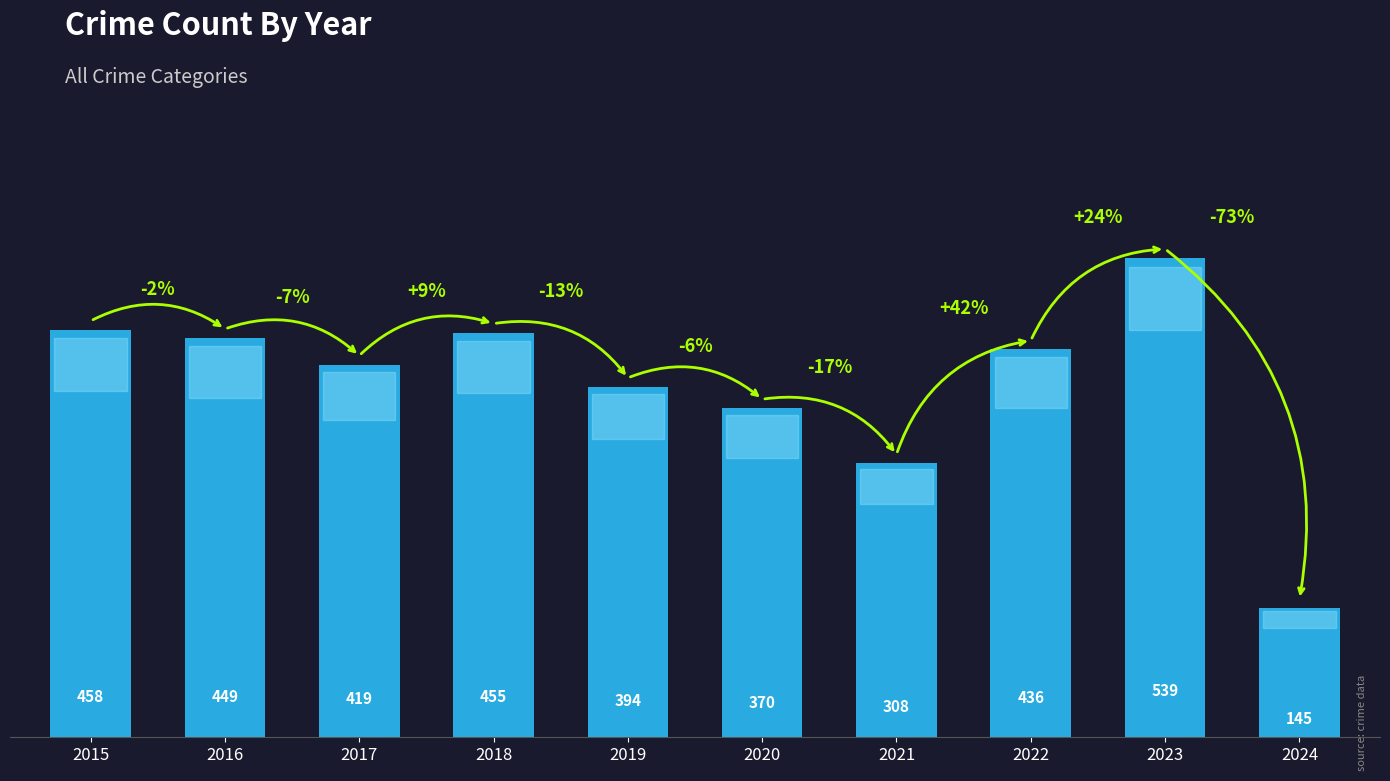

Is it true that the value at 2018 is 455?

True